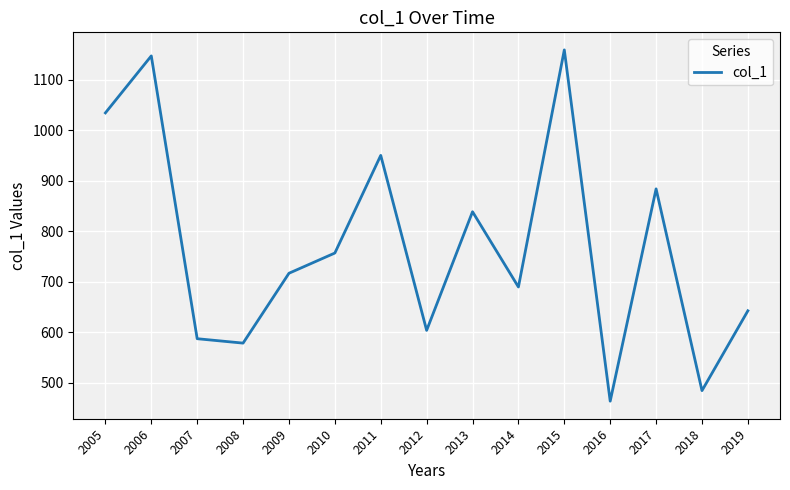

Read the value at 2015.

1158.8